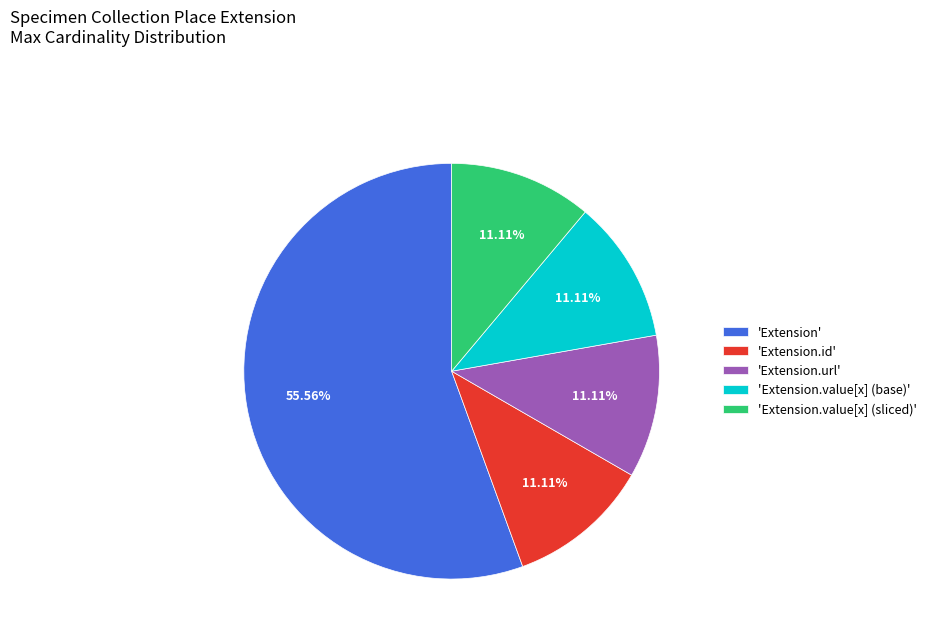

What is the largest slice in the pie chart?

'Extension'